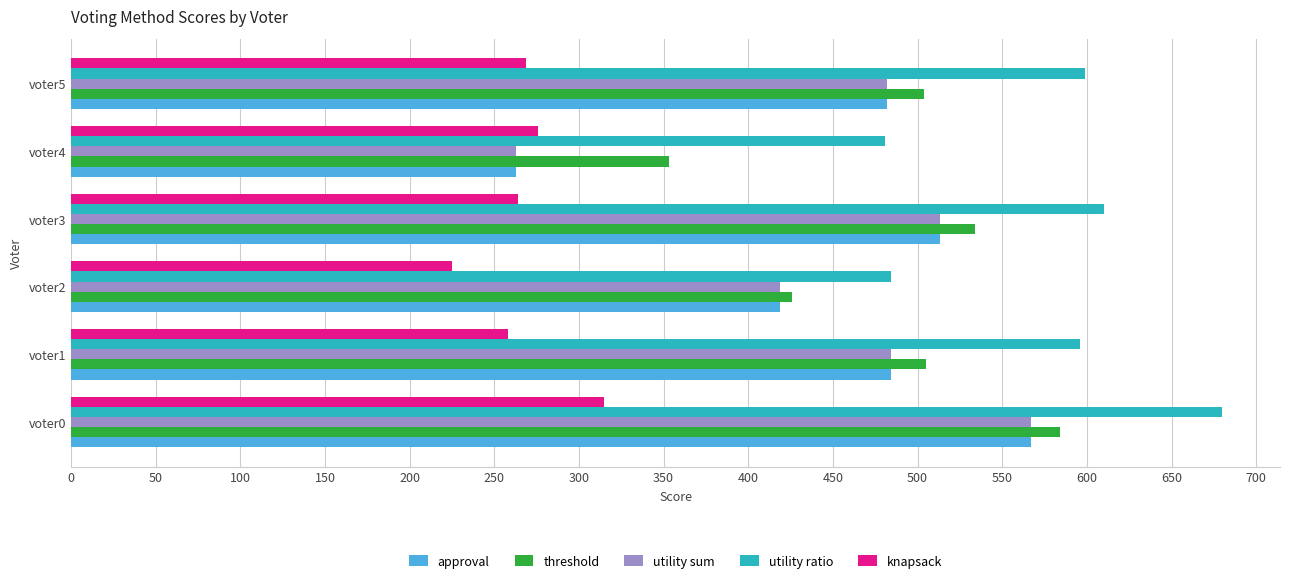

Between voter0 and voter2, which series saw the biggest shift?

utility ratio